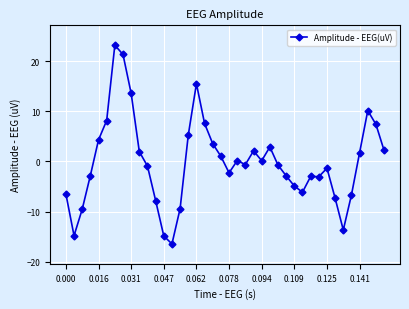

What is the smallest value displayed?

-16.4